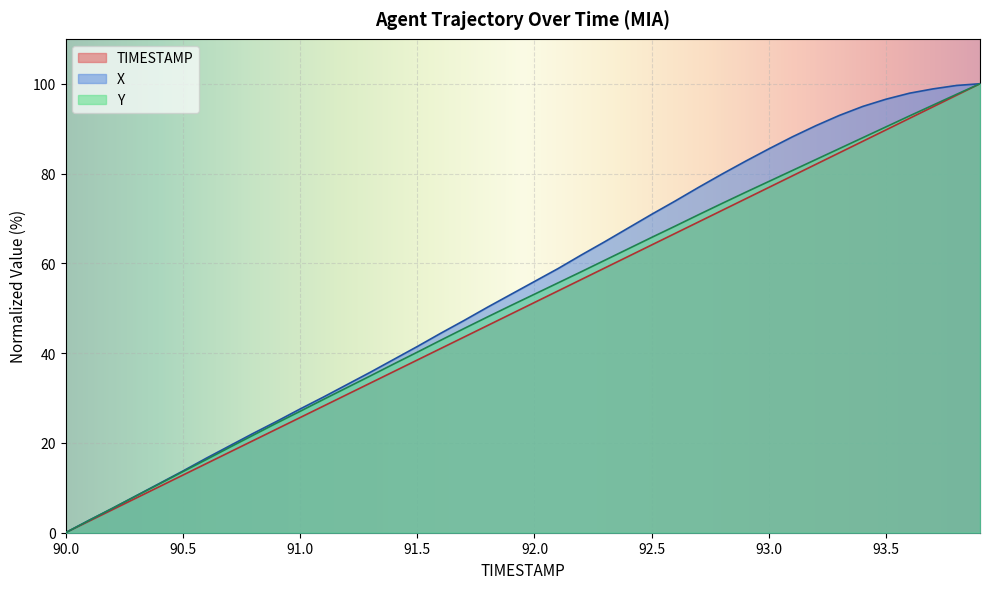

What is the difference between the Y values at 91.0 and 91.3?

7.9